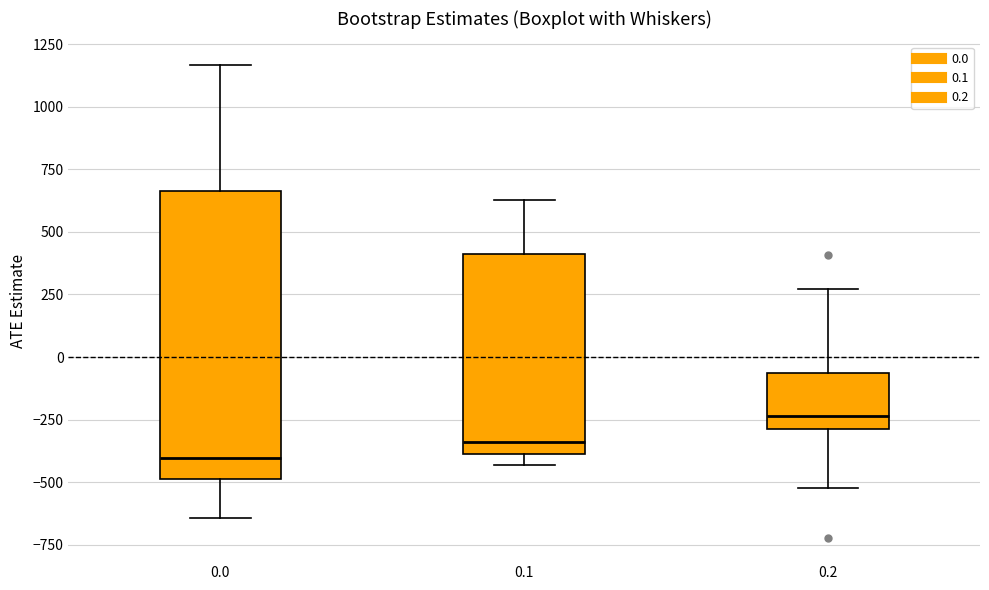

Comparing the boxes themselves (not the whiskers), which one is the tallest?

0.0